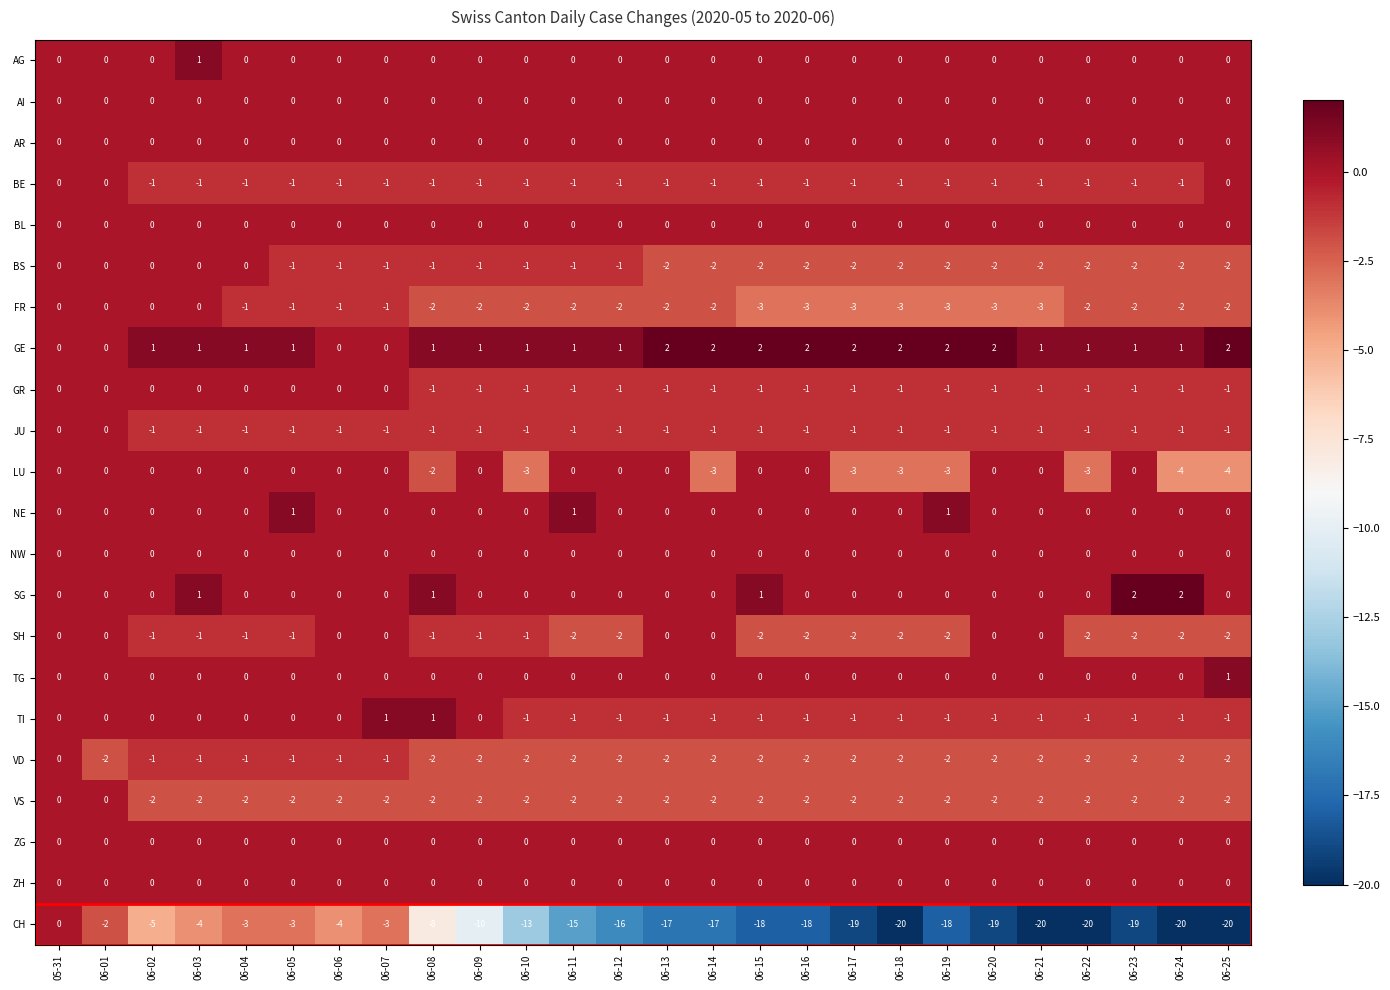

The value of SH at 06-16 is -1. True or false?

False